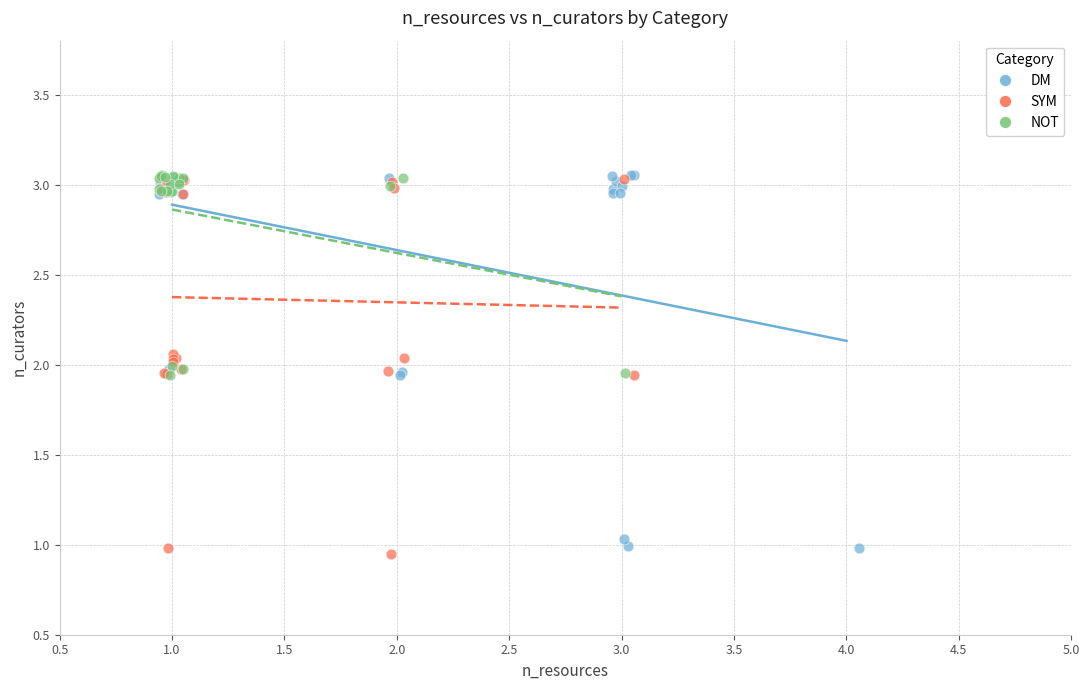

Which series contains the lowest Y value?

SYM